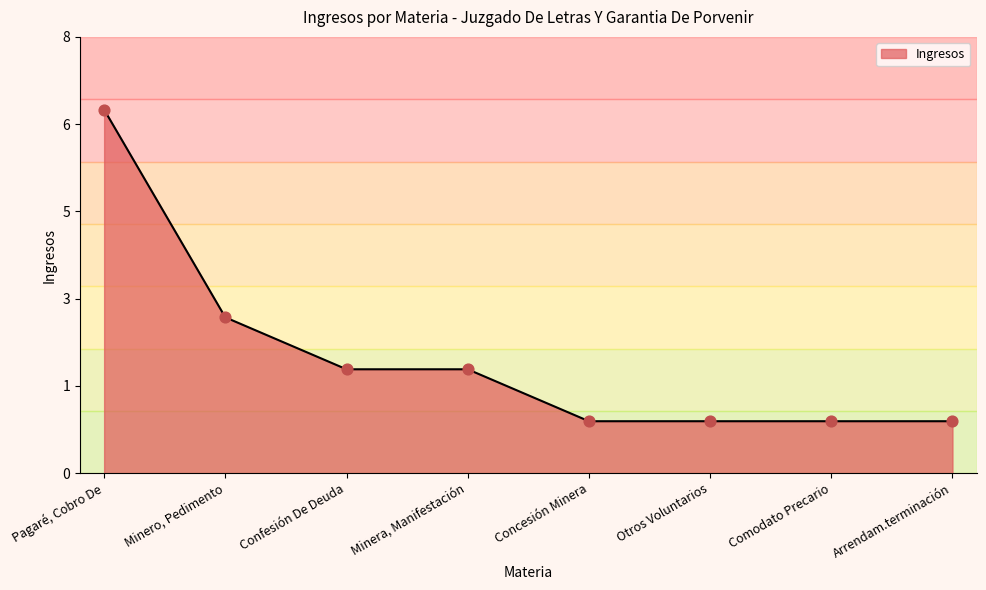

Between Comodato Precario and Minero, Pedimento, which is larger?

Minero, Pedimento